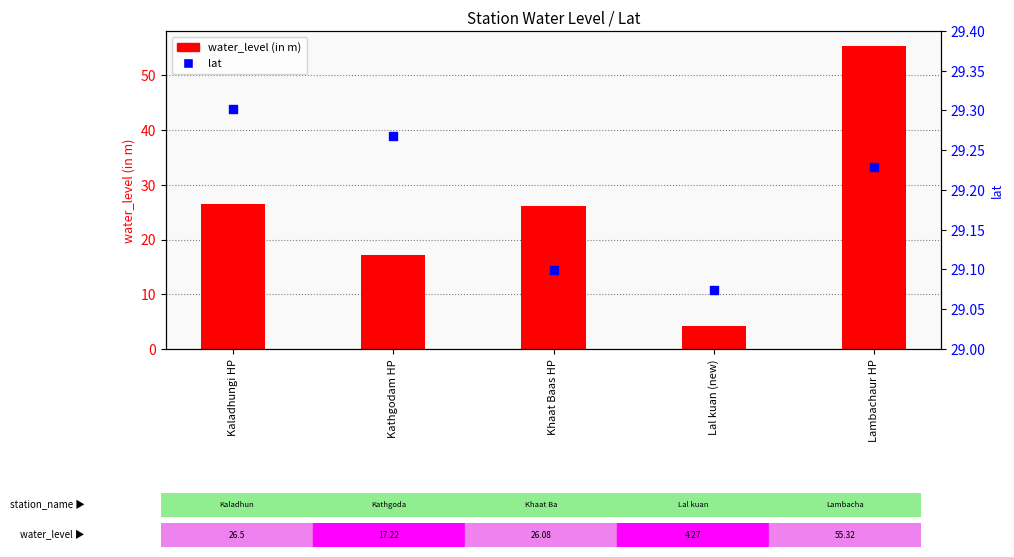

Is the value of lat at Lambachaur HP greater than the value of water_level (in m) at Kathgodam HP?

Yes